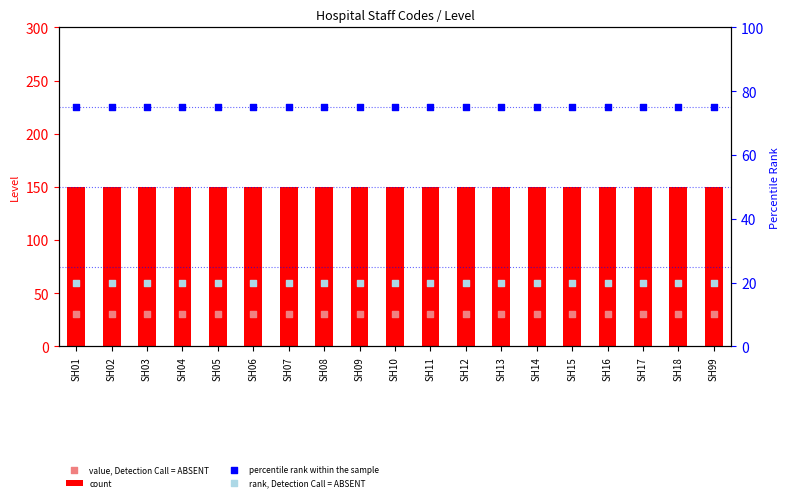

Which series has the largest total across all categories?

count